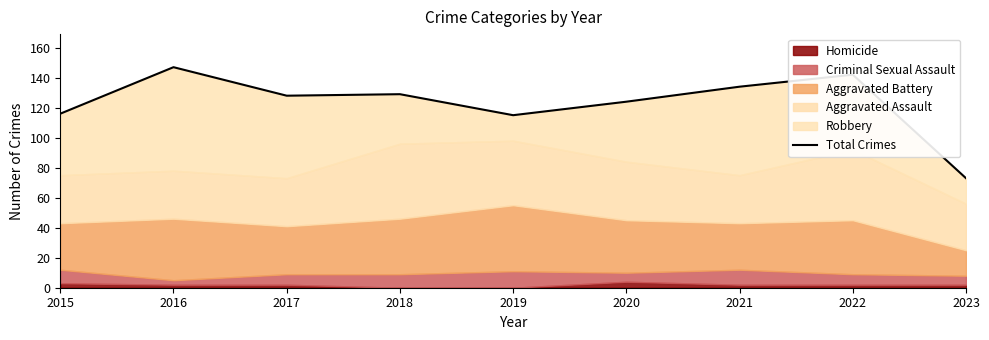

What is the difference between the maximum and second lowest values?

32